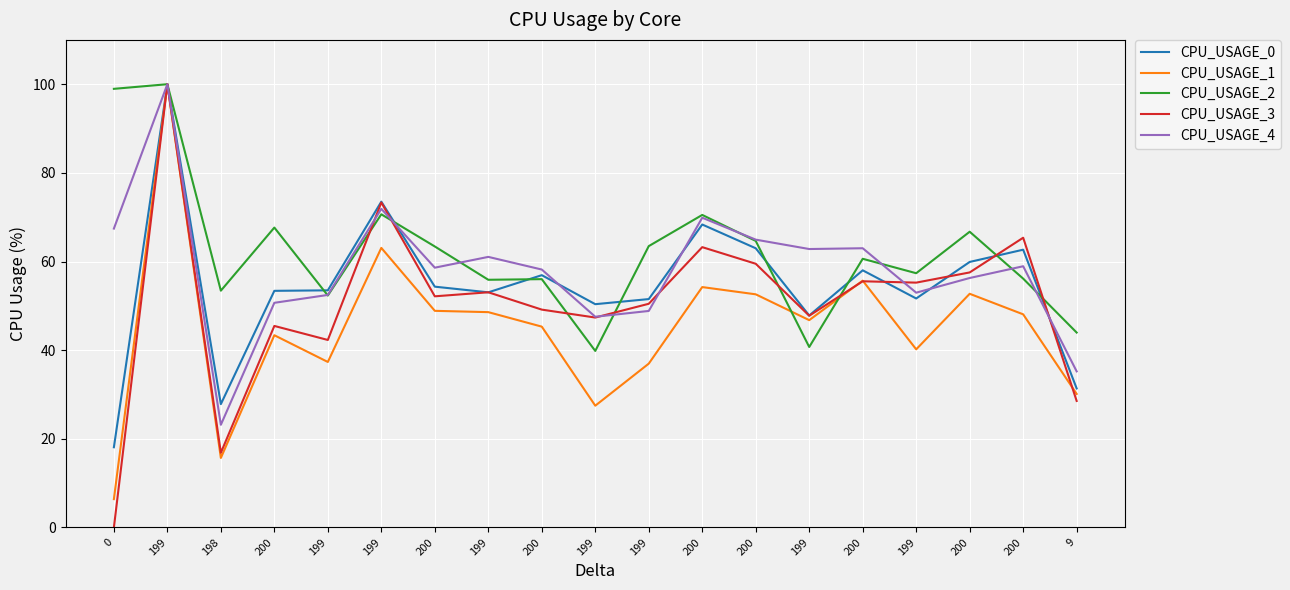

How many lines are shown in the chart?

5